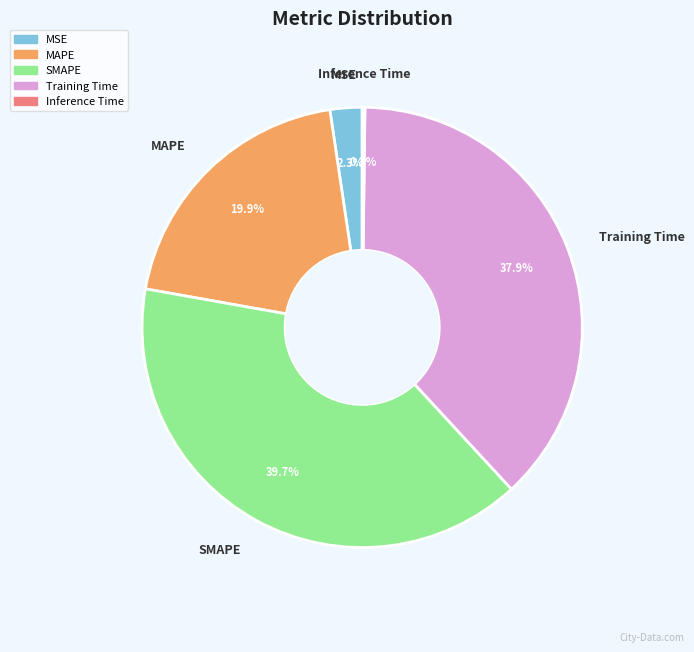

To the nearest percent, what percentage of the pie is MSE?

2%